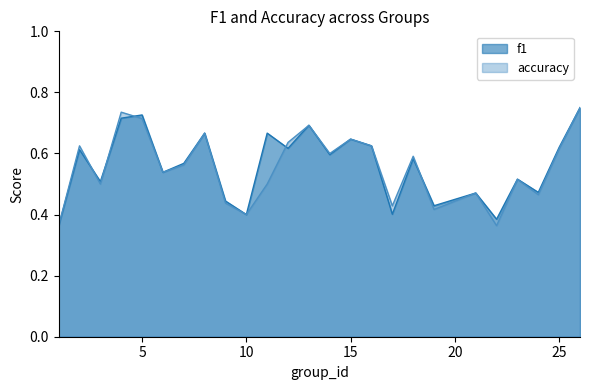

What is the value of the accuracy point at the 6th from the left?

0.5